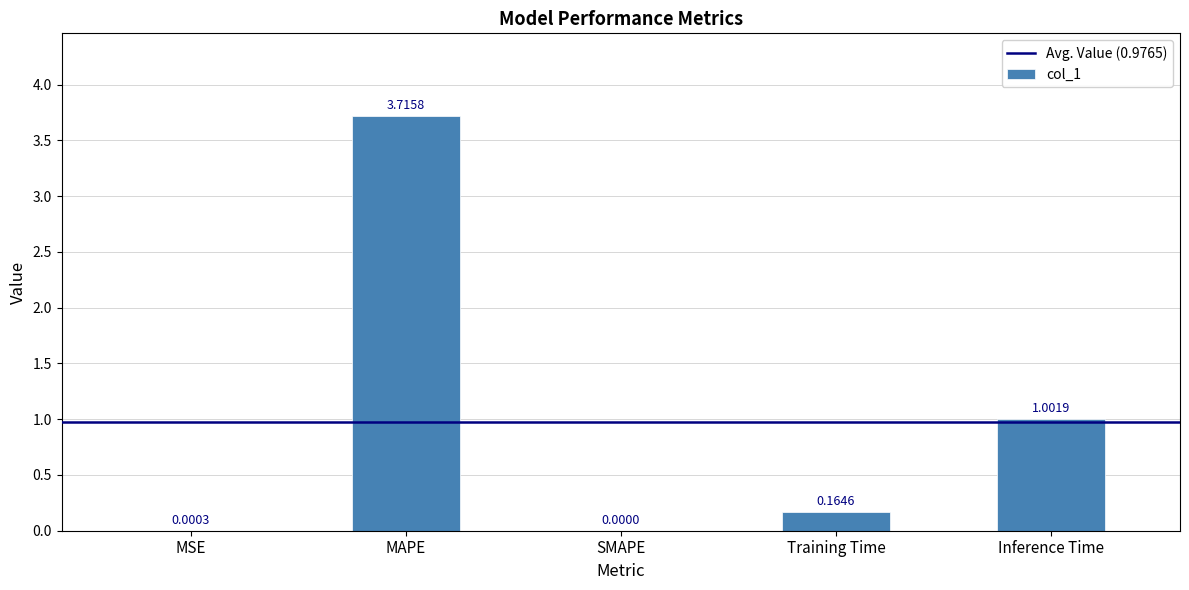

How many distinct data groups are displayed?

1